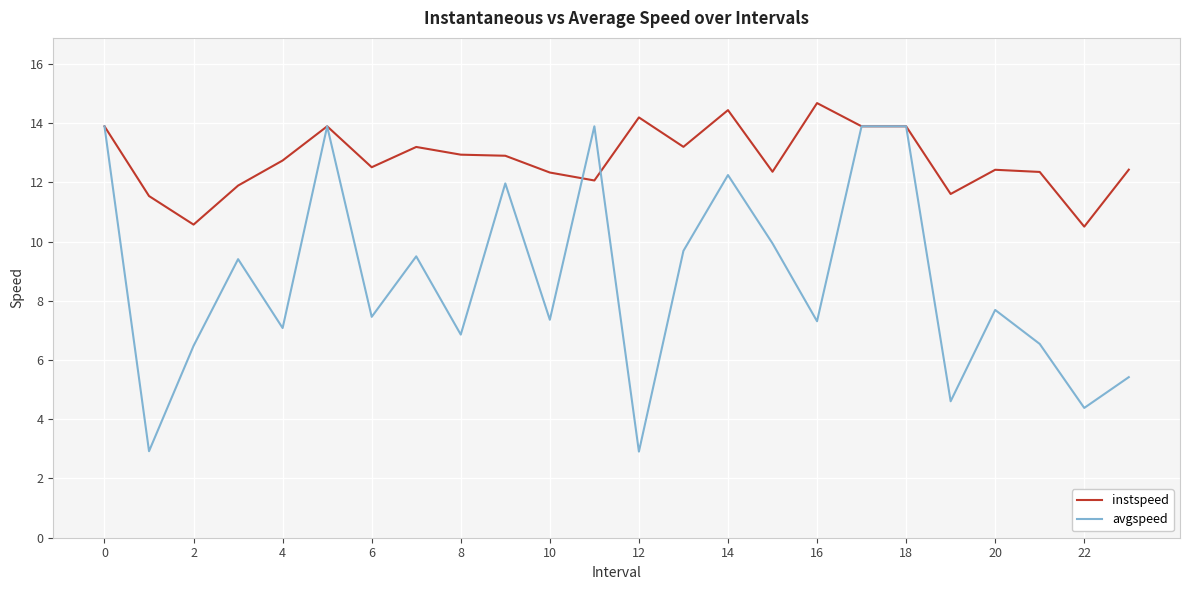

Which series has the widest spread of values?

avgspeed